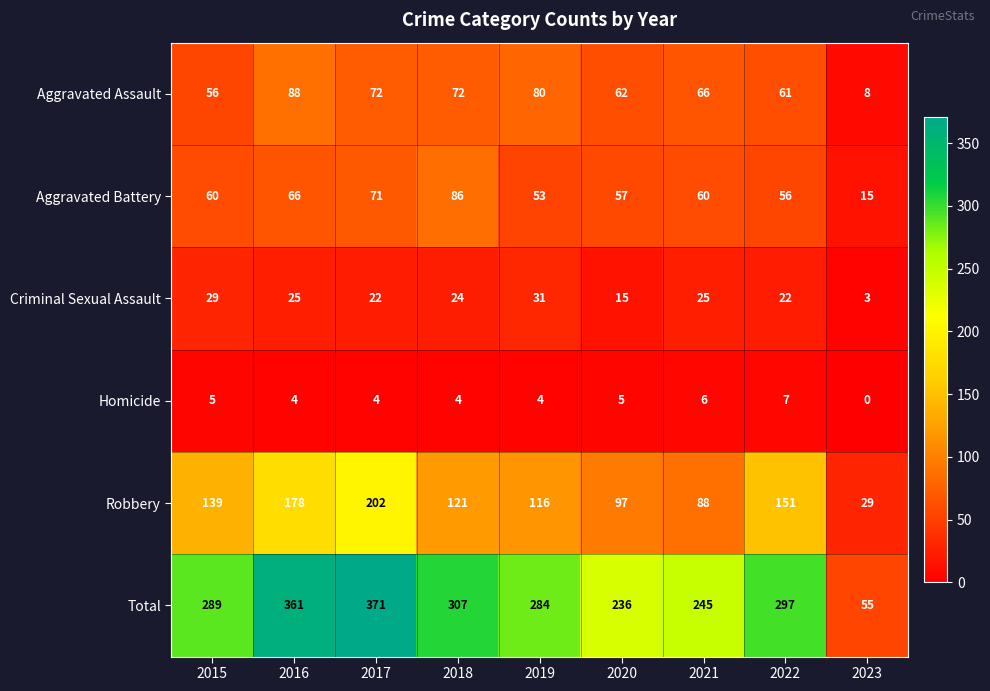

Which series changed the most between 2018 and 2020?

Total